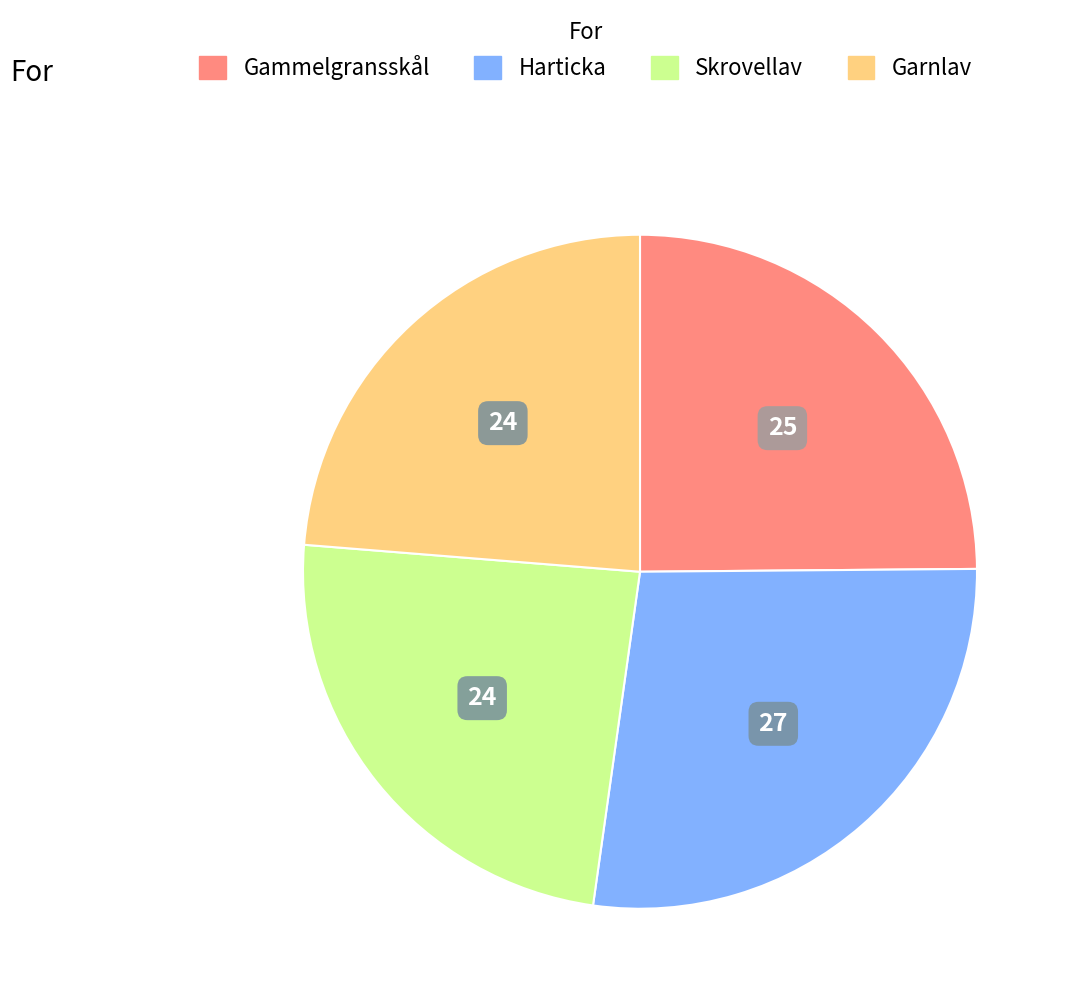

Is there any slice that represents more than half of the pie?

No